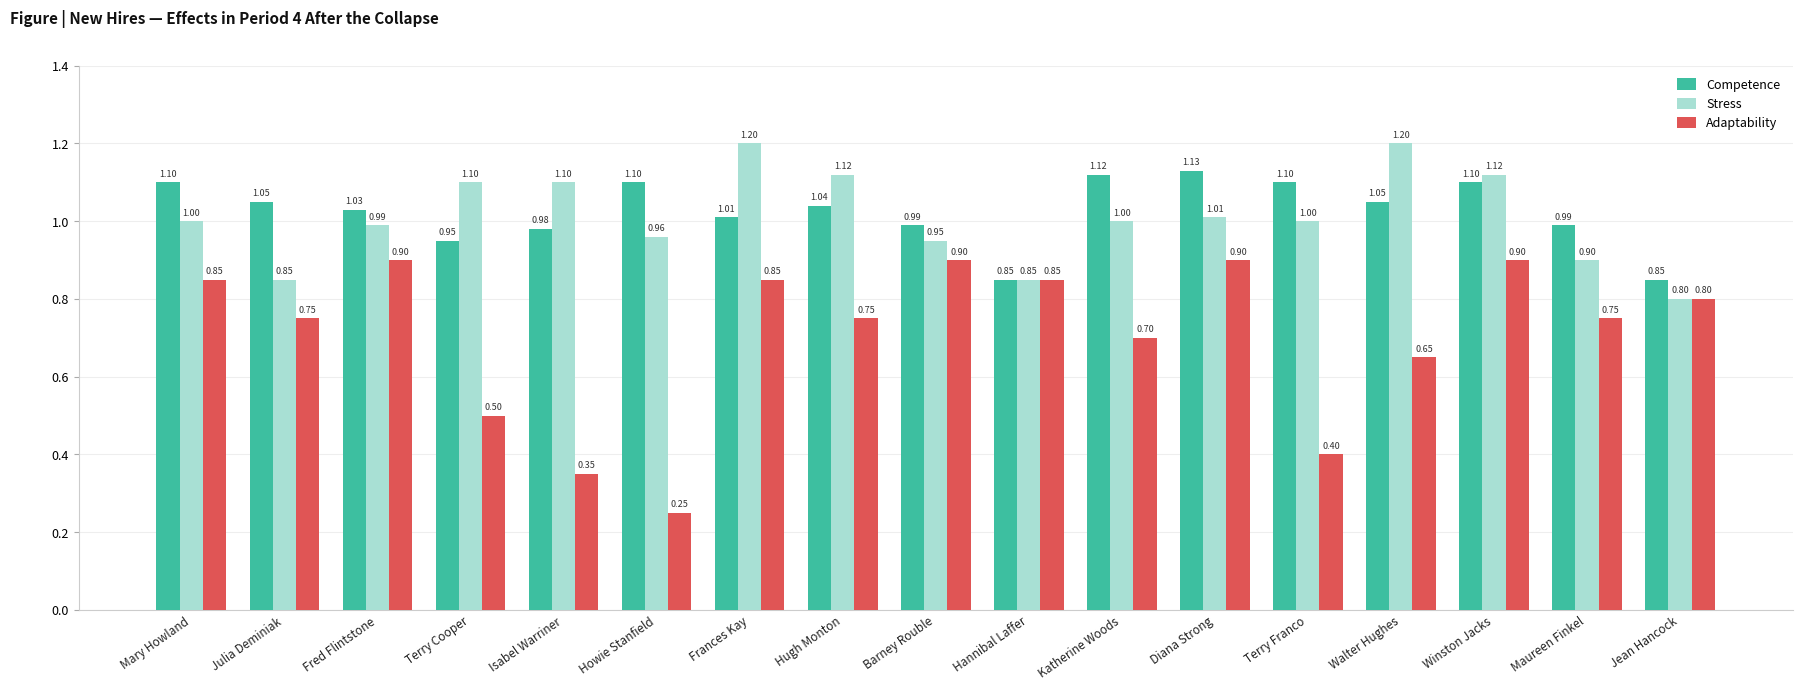

What is the highest value of the Competence series?

1.1